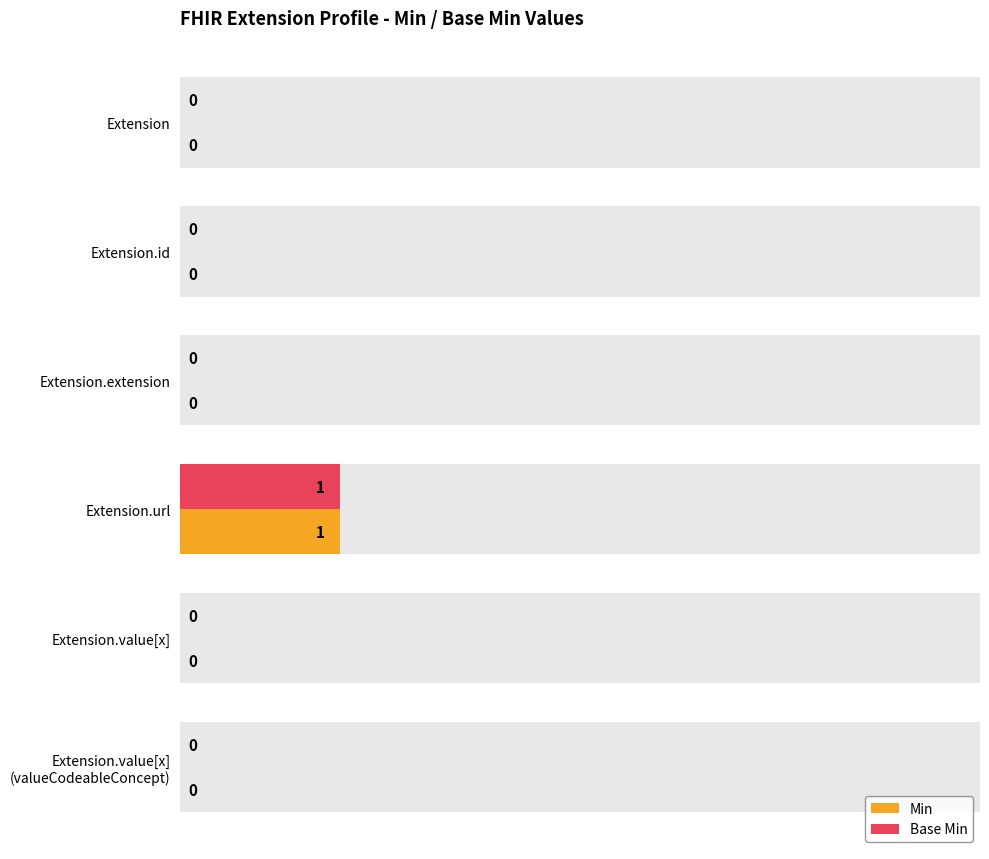

How many data points in Base Min are above 0?

1